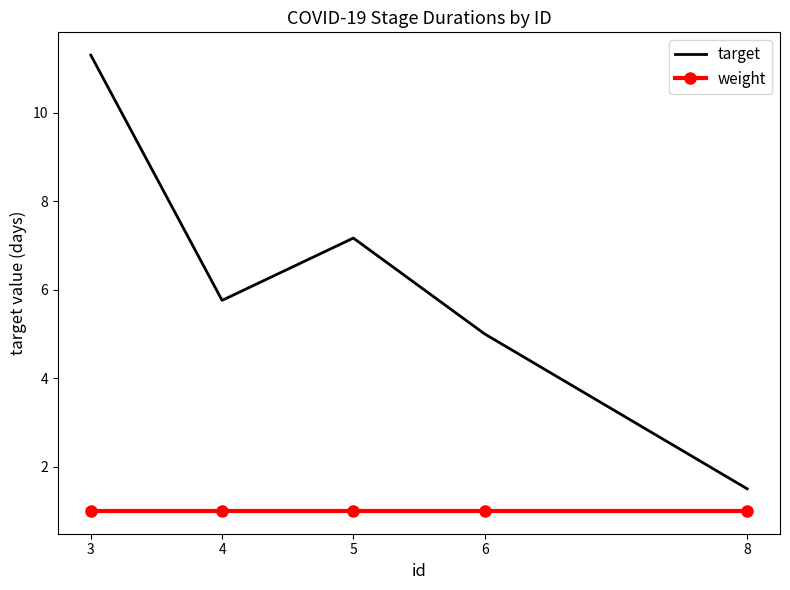

True or false: weight and target cross at least once.

False